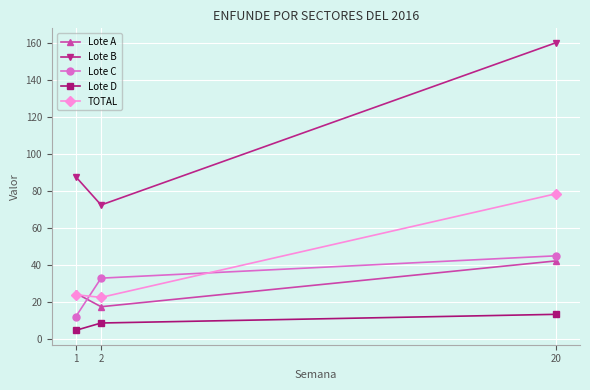

Which category has the highest value across all series?

20